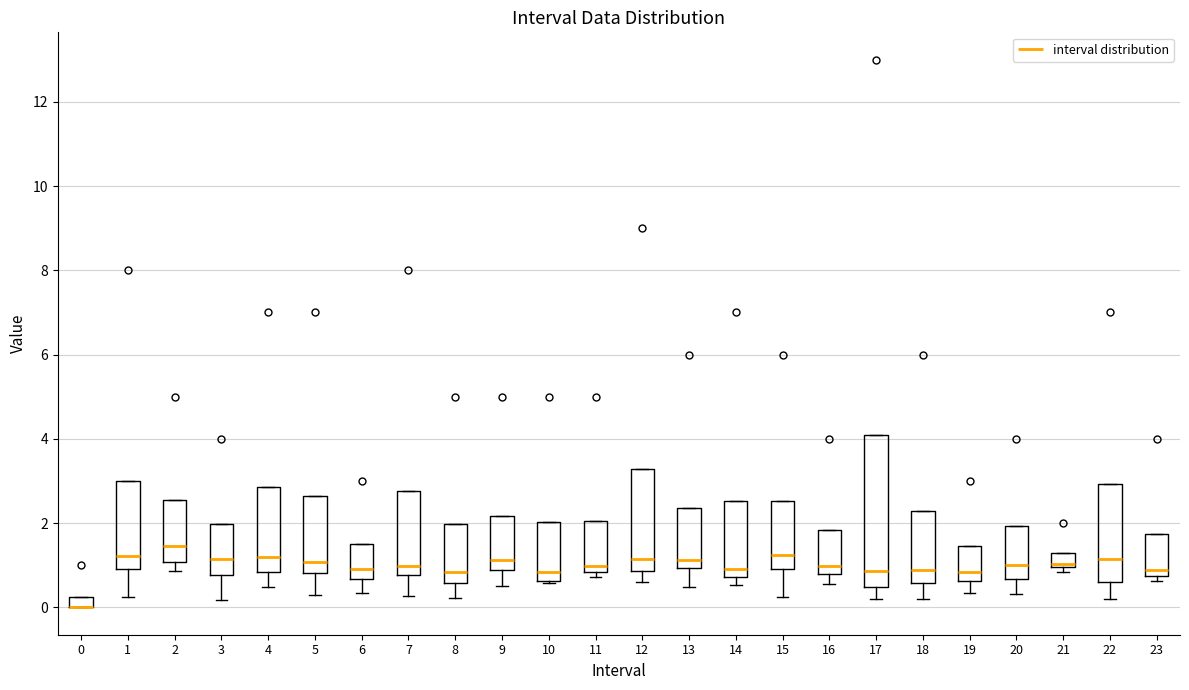

Which box is the tallest, from its lower edge to its upper edge?

17